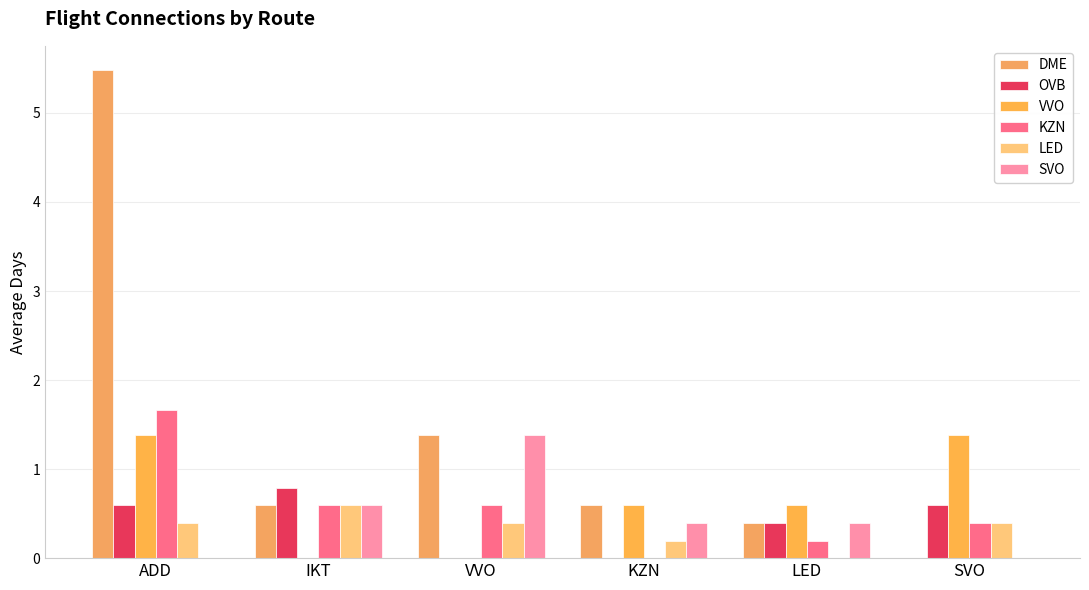

How many data points in DME are above 0?

5